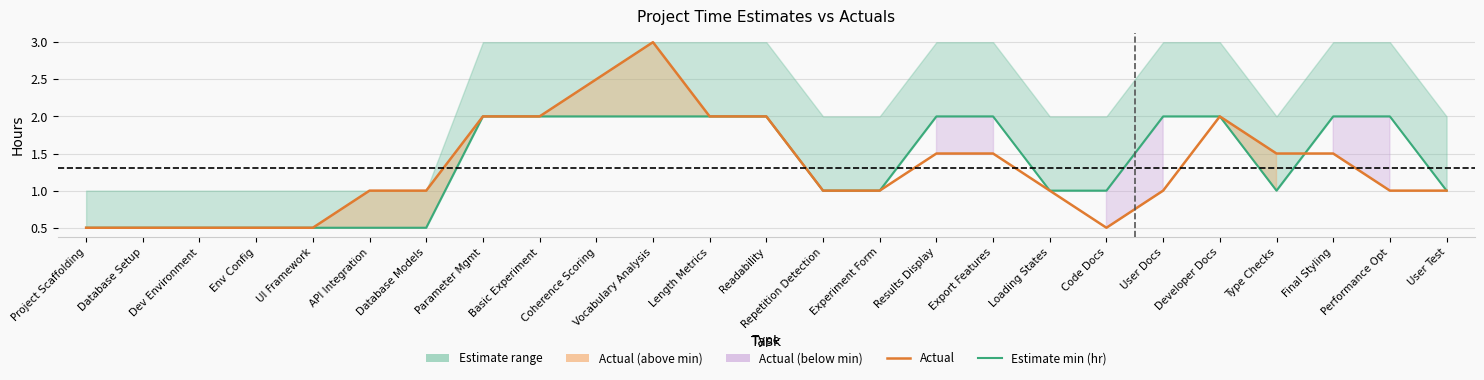

Is it true that Actual equals 2.0 at Developer Docs?

True